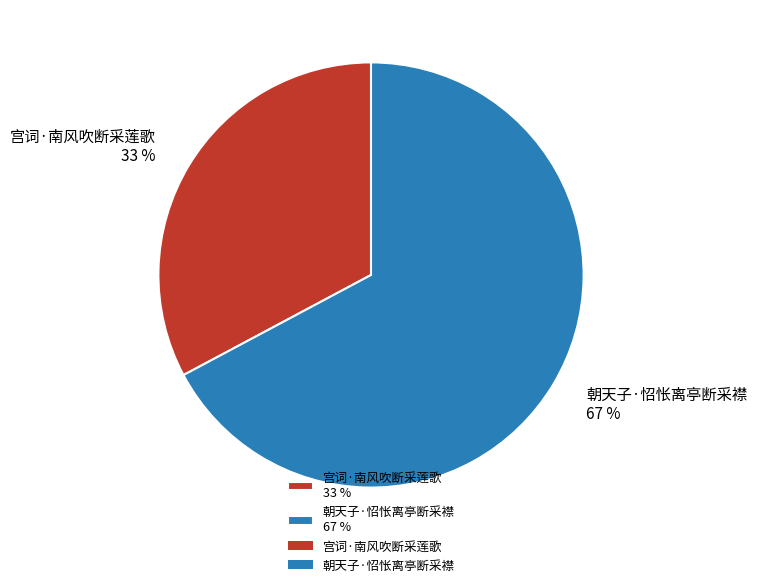

How many slices are in this pie chart?

2